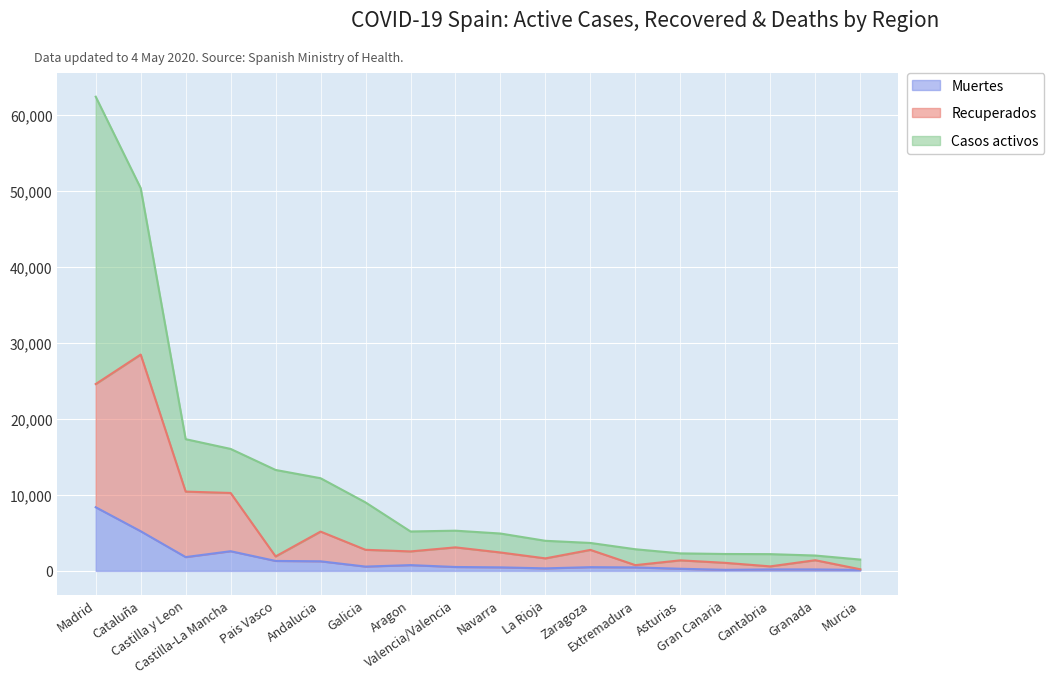

What position from the right is Navarra?

9